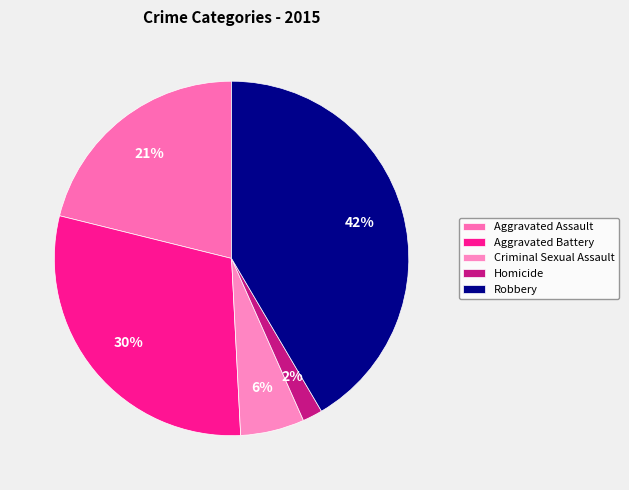

Rank the categories by value from lowest to highest.

Homicide, Criminal Sexual Assault, Aggravated Assault, Aggravated Battery, Robbery